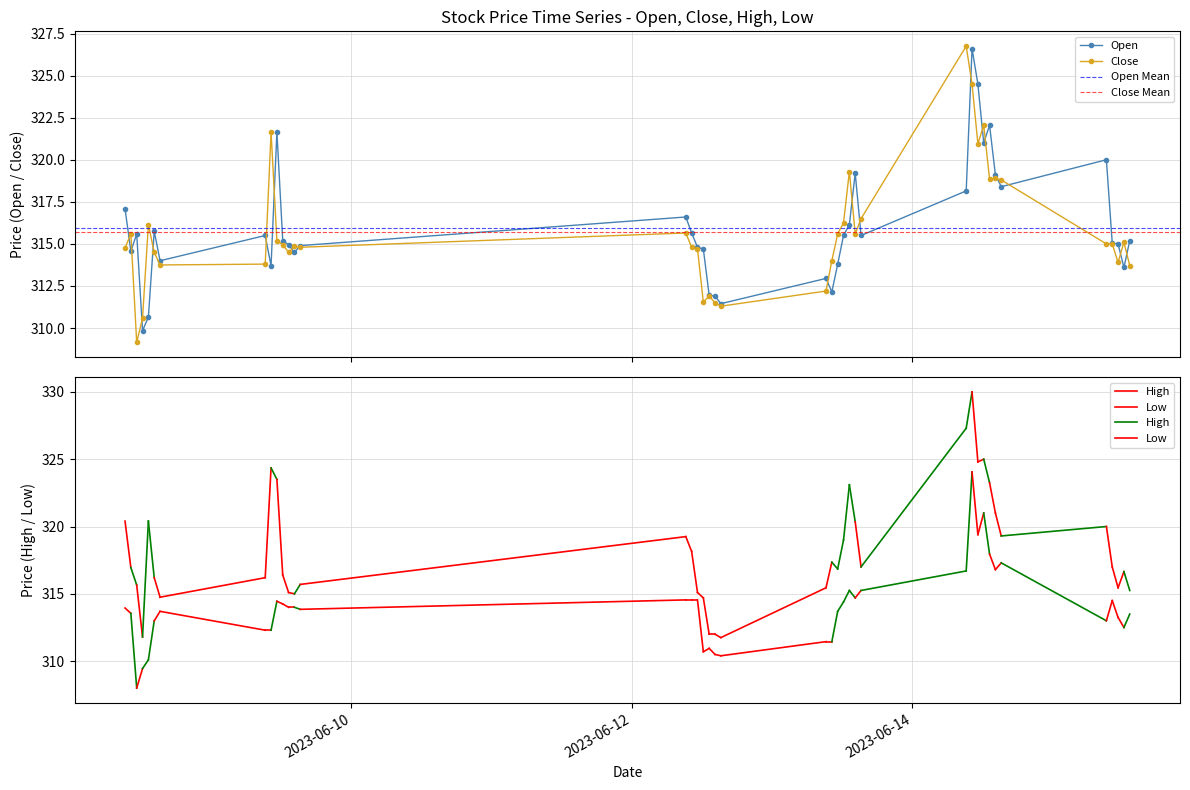

How many data points in Close are less than 315?

20